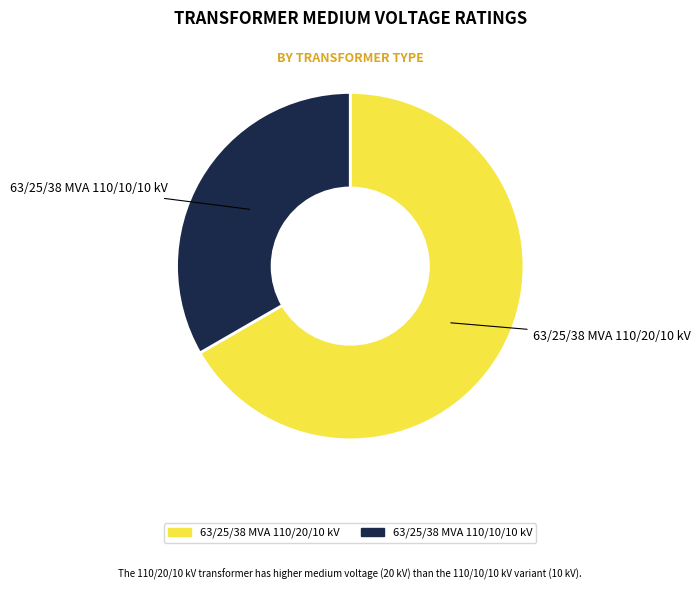

Do 63/25/38 MVA 110/20/10 kV and 63/25/38 MVA 110/10/10 kV together represent more than half of the pie?

Yes